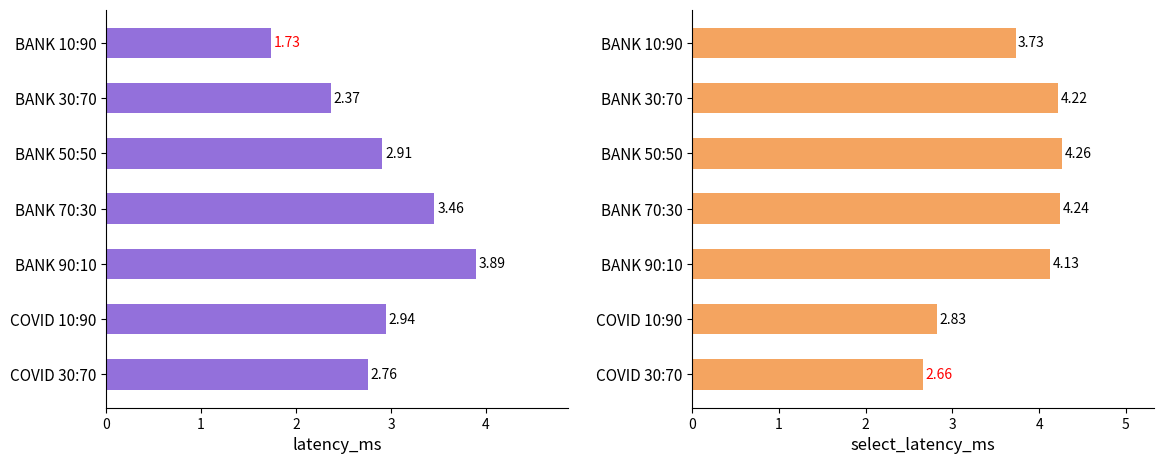

How many bars are there in each group?

2